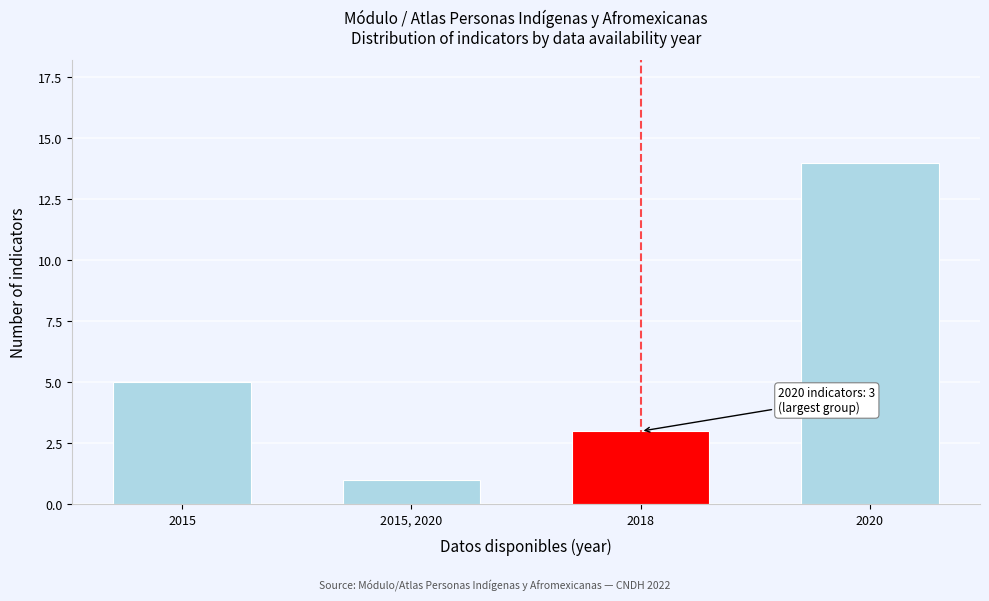

Reading left to right, transcribe all the data shown in this chart.

2015=5	2015, 2020=1	2018=3	2020=14